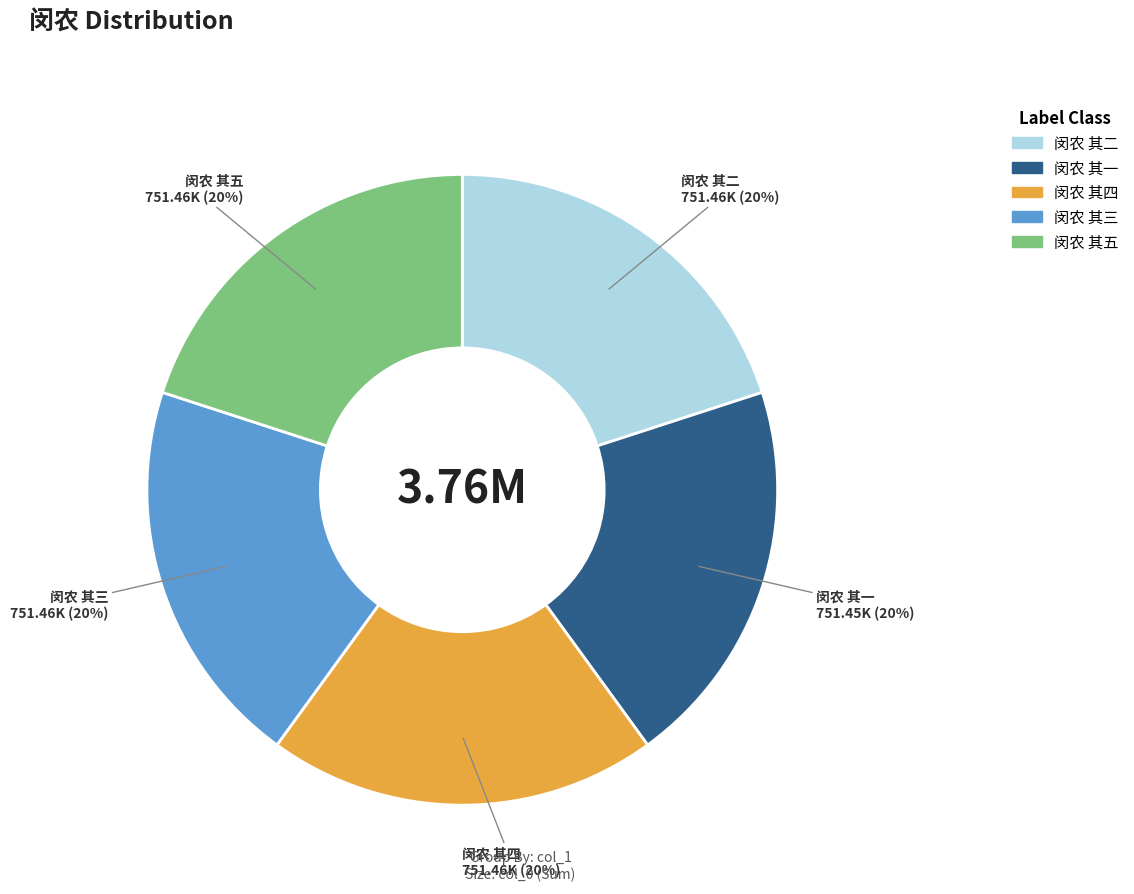

Combined, do 闵农 其二 and 闵农 其四 account for over 50%?

No